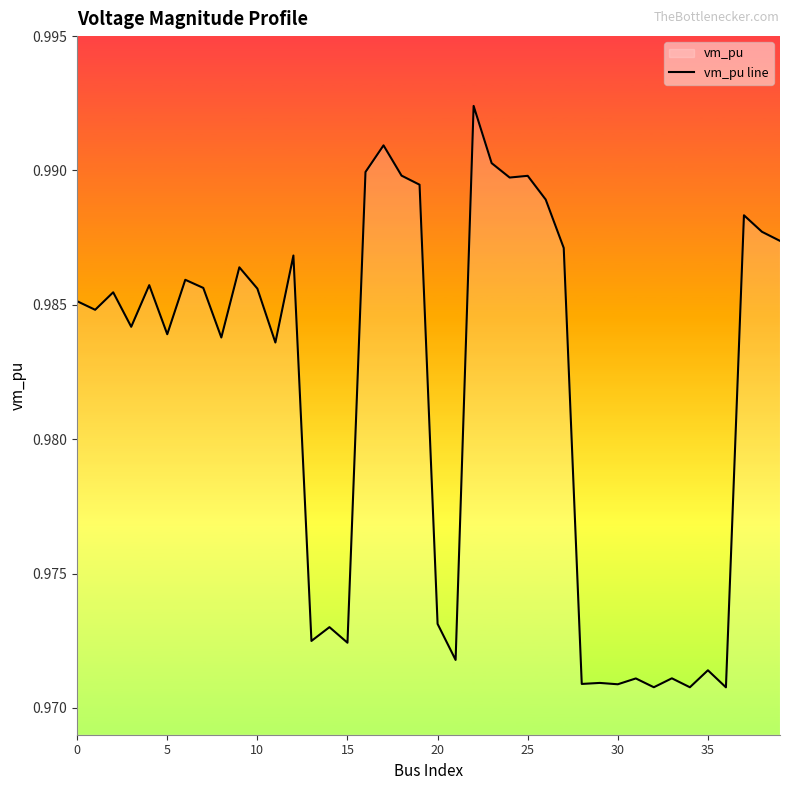

Between 20 and 30, which is larger?

20